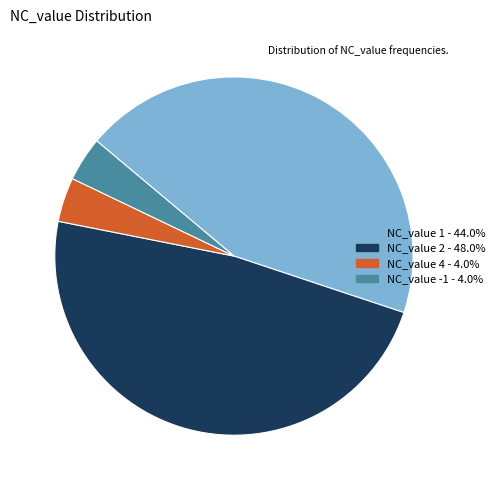

Is there any slice that represents more than half of the pie?

No